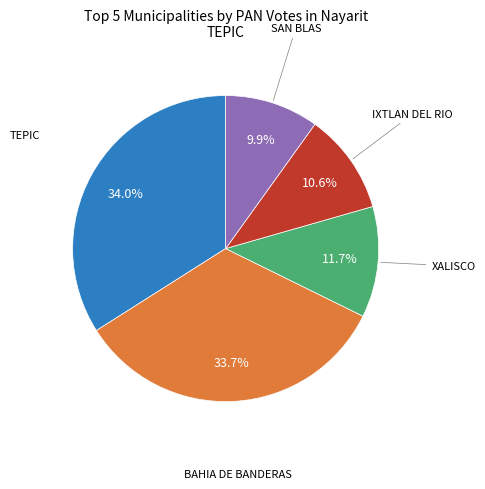

Does any single category account for the majority?

No